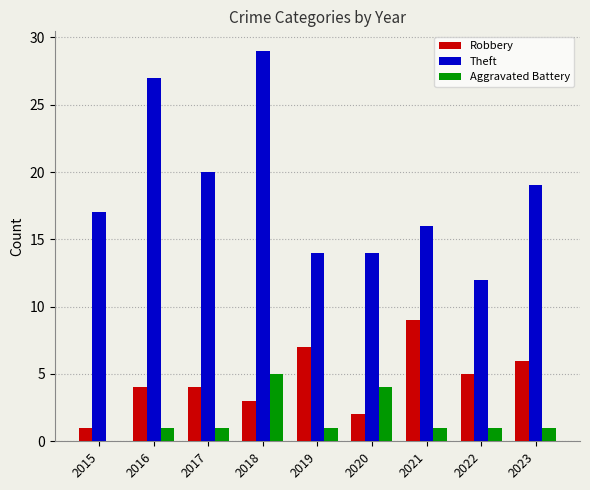

Which category has the highest value across all series?

2018